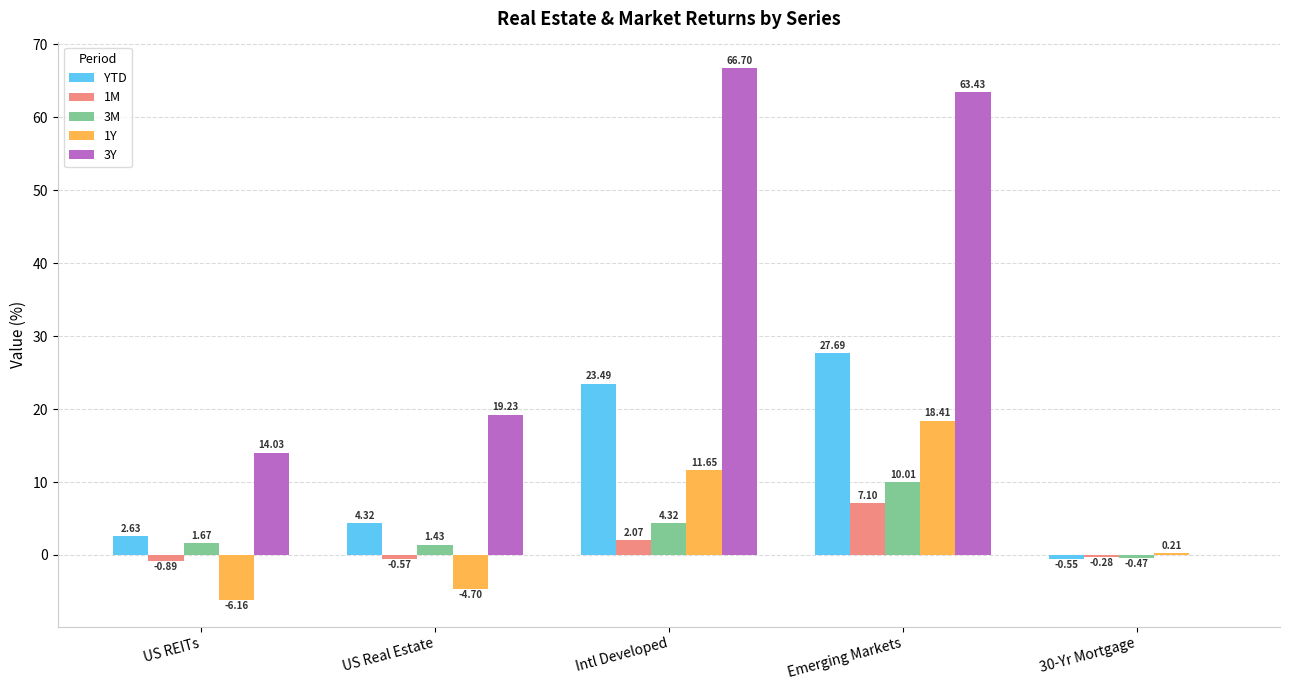

Which series changed the most between Intl Developed and 30-Yr Mortgage?

3Y